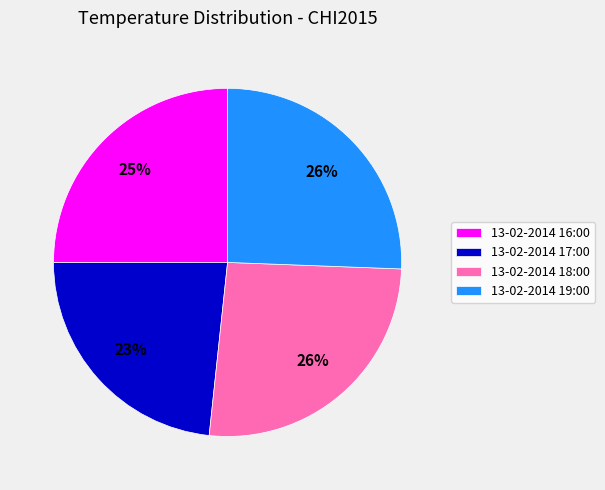

Which category has the smallest portion of the pie?

13-02-2014 17:00